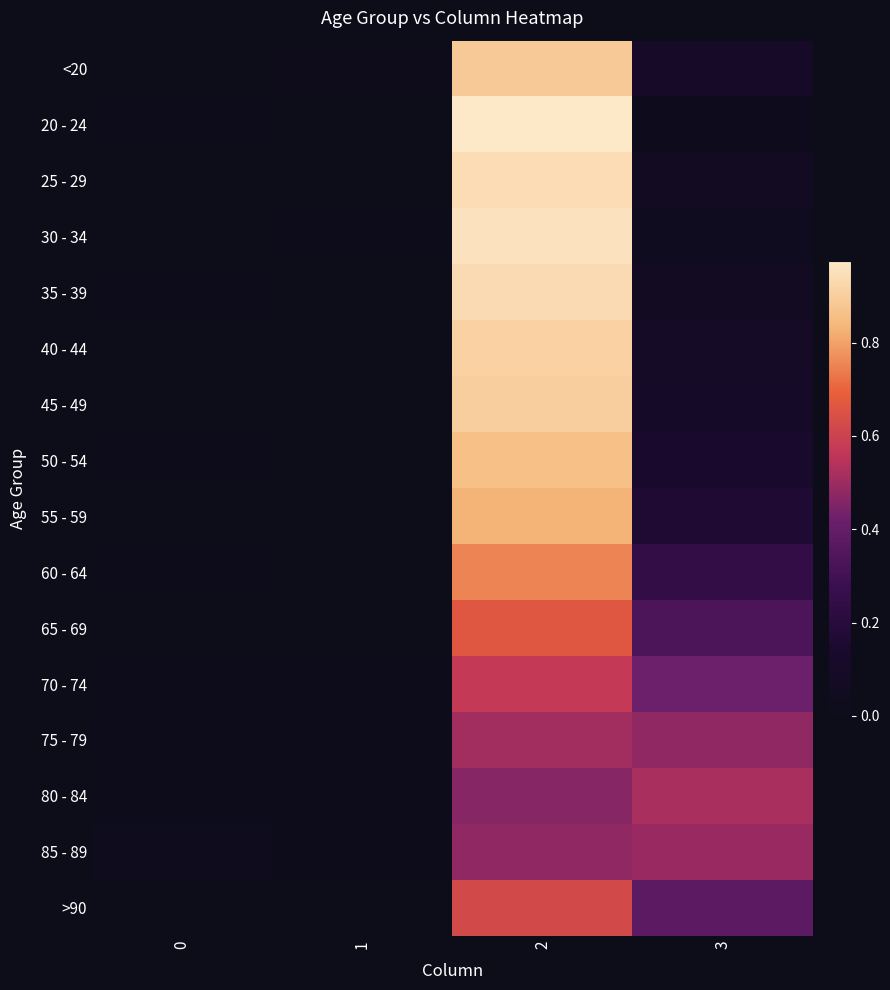

At how many categories does at least one series exceed 0?

4